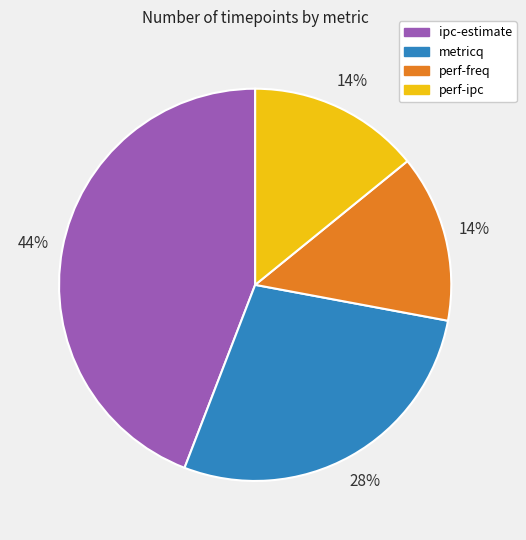

Which slice is the largest?

ipc-estimate